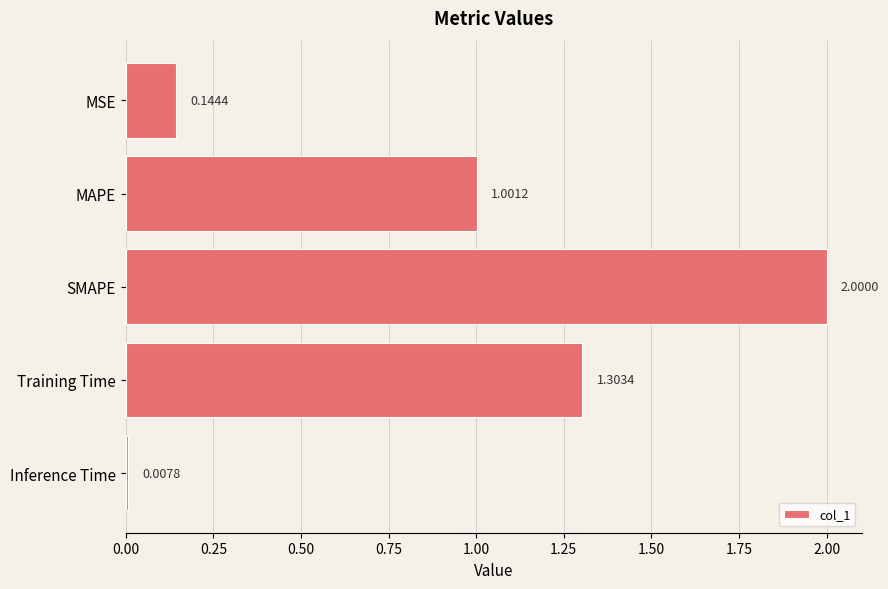

List the labels in order of value, largest first.

SMAPE, Training Time, MAPE, MSE, Inference Time